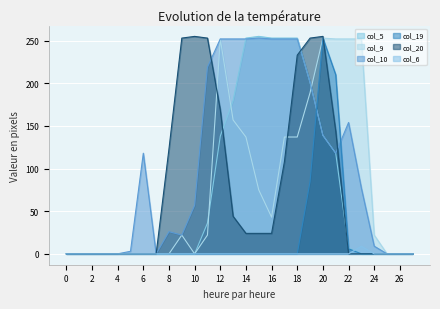

Reading right to left, list all the values displayed in this chart.

col_5: 0	0	0	0	0	7	118	139	201	253	253	253	255	253	180	138	36	0	0	0	0	0	0	0	0	0	0	0
col_9: 0	0	0	22	252	252	252	253	189	137	137	43	75	137	157	252	22	0	22	0	0	0	0	0	0	0	0	0
col_10: 0	0	0	9	77	154	118	139	201	252	252	252	253	252	252	252	219	57	22	26	0	118	3	0	0	0	0	0
col_19: 0	0	0	0	0	6	210	253	85	0	0	0	0	0	0	0	0	0	0	0	0	0	0	0	0	0	0	0
col_20: 0	0	0	0	0	0	144	255	253	233	108	24	24	24	44	169	253	255	253	123	0	0	0	0	0	0	0	0
col_6: 0	0	0	0	9	0	0	0	0	0	0	0	0	0	0	0	0	0	0	0	0	0	0	0	0	0	0	0